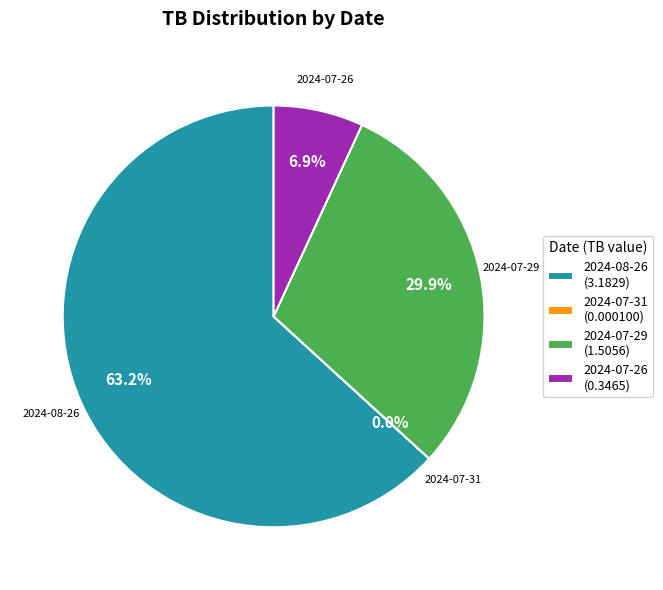

Which slice is the largest?

2024-08-26 (3.1829)